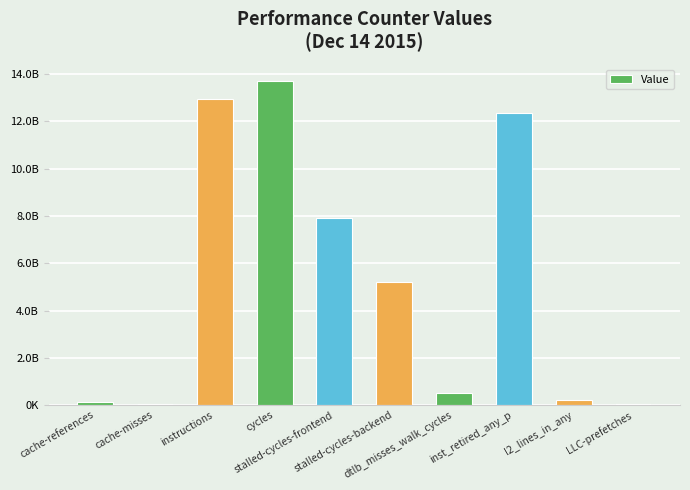

Is it true that the value at stalled-cycles-frontend is 7930266995?

True